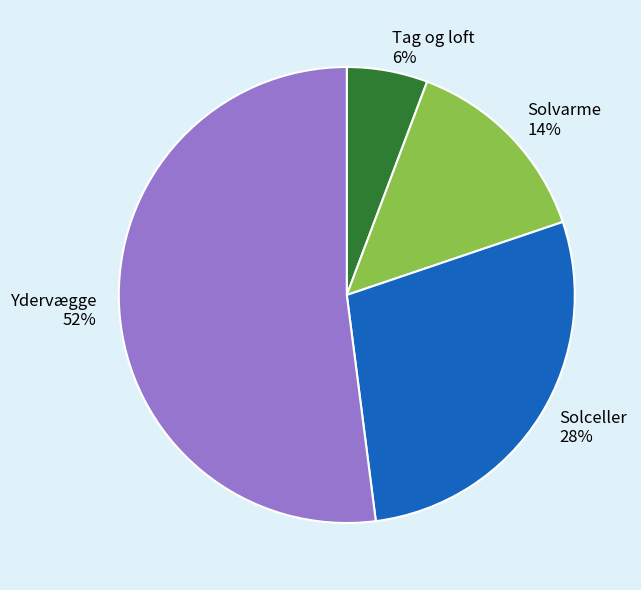

Which has a higher value, Ydervægge or Tag og loft?

Ydervægge